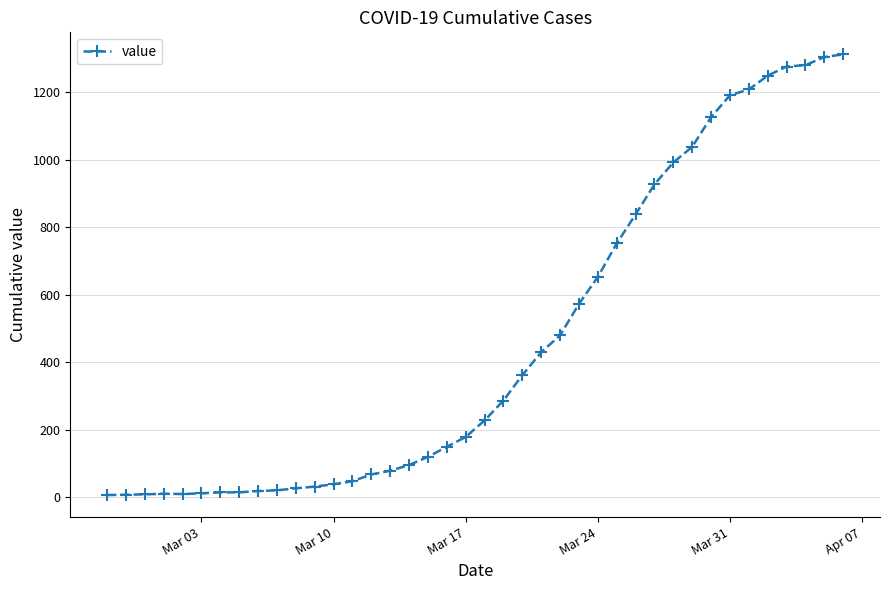

How many values are below 228?

20